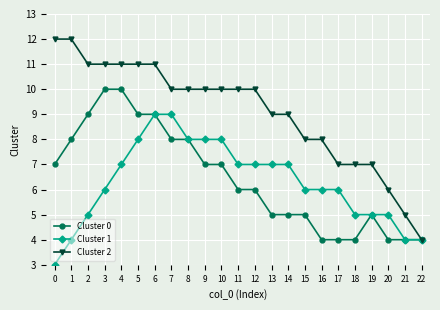

What is the minimum value shown in the chart?

3